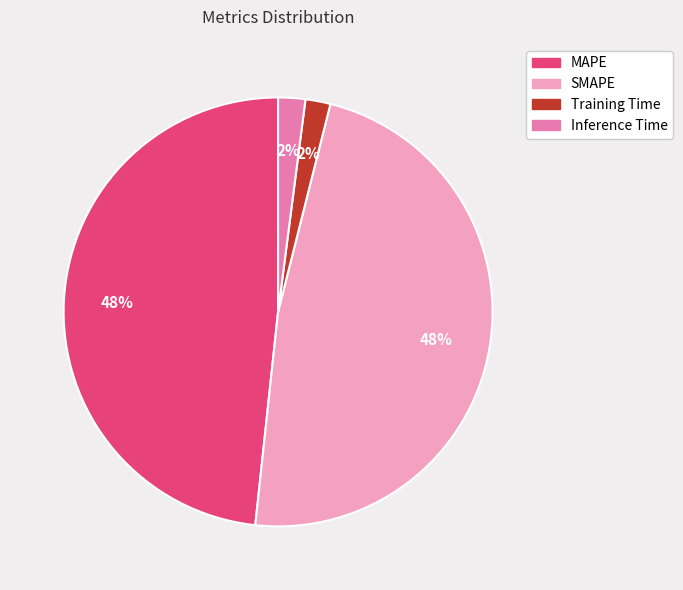

Which has a higher value, SMAPE or Inference Time?

SMAPE